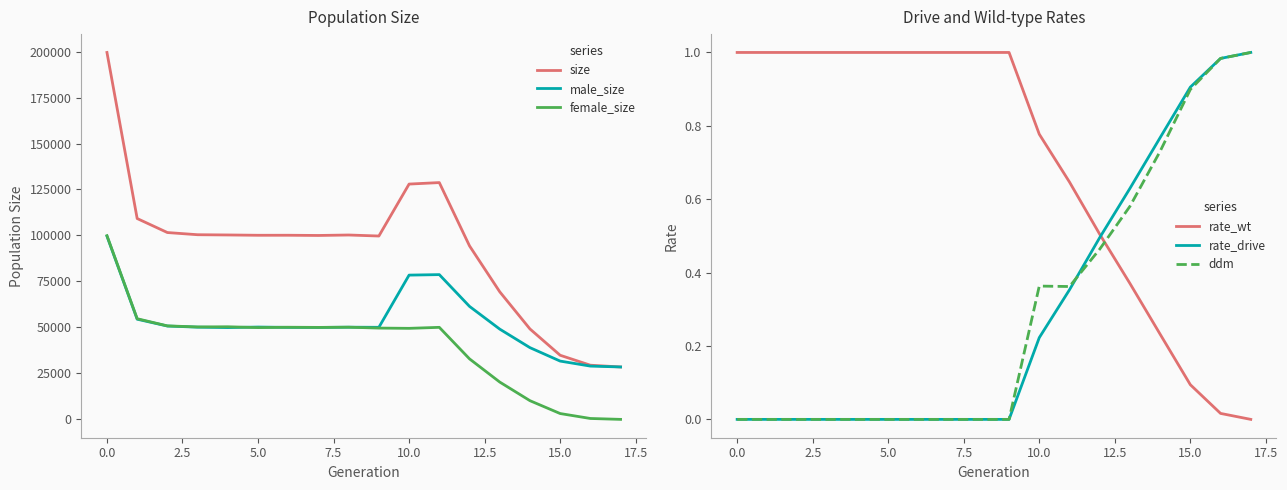

How many intersections are there between ddm and rate_wt?

1